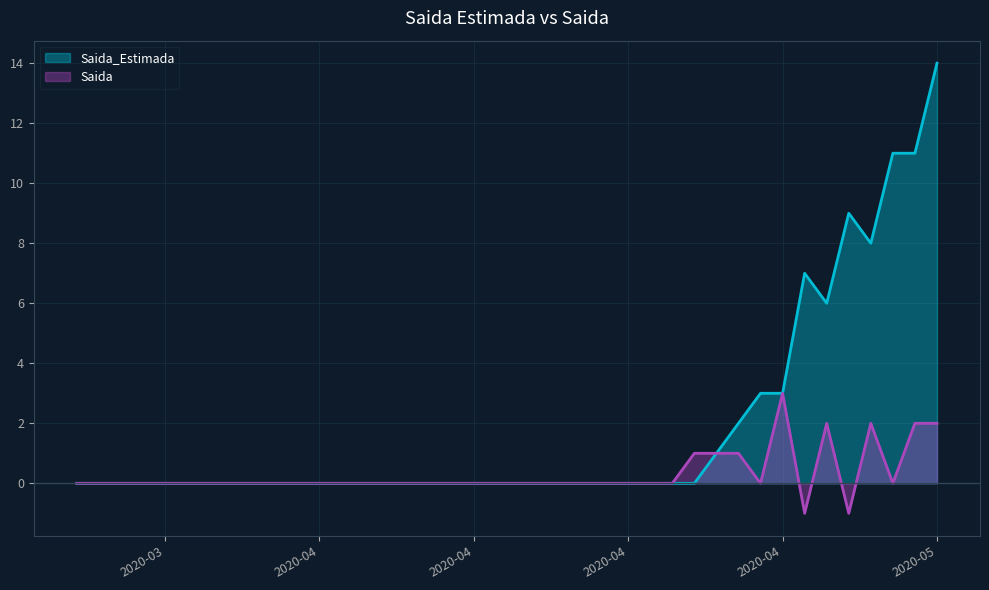

Reading left to right, transcribe all the data shown in this chart.

Saida_Estimada: 0	0	0	0	0	0	0	0	0	0	0	0	0	0	0	0	0	0	0	0	0	0	0	0	0	0	0	0	0	1	2	3	3	7	6	9	8	11	11	14
Saida: 0	0	0	0	0	0	0	0	0	0	0	0	0	0	0	0	0	0	0	0	0	0	0	0	0	0	0	0	1	1	1	0	3	-1	2	-1	2	0	2	2